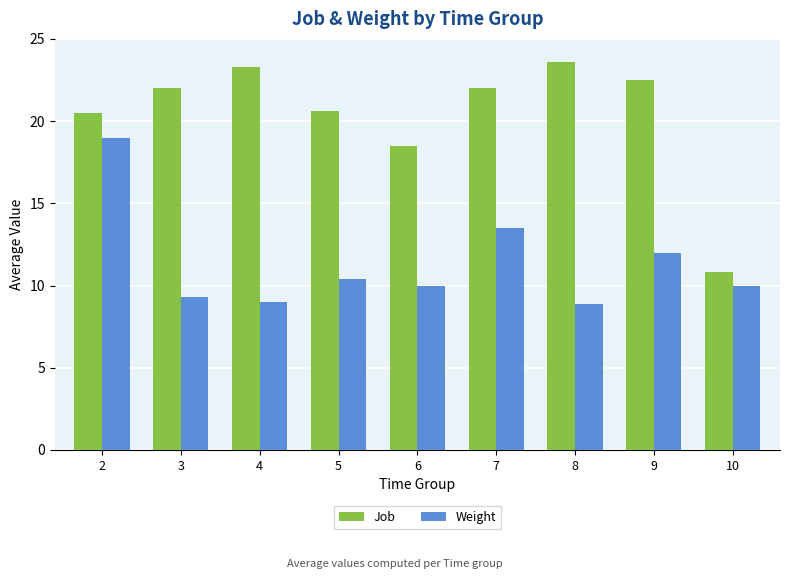

Is the value of Job at 5 greater than the value of Weight at 10?

Yes